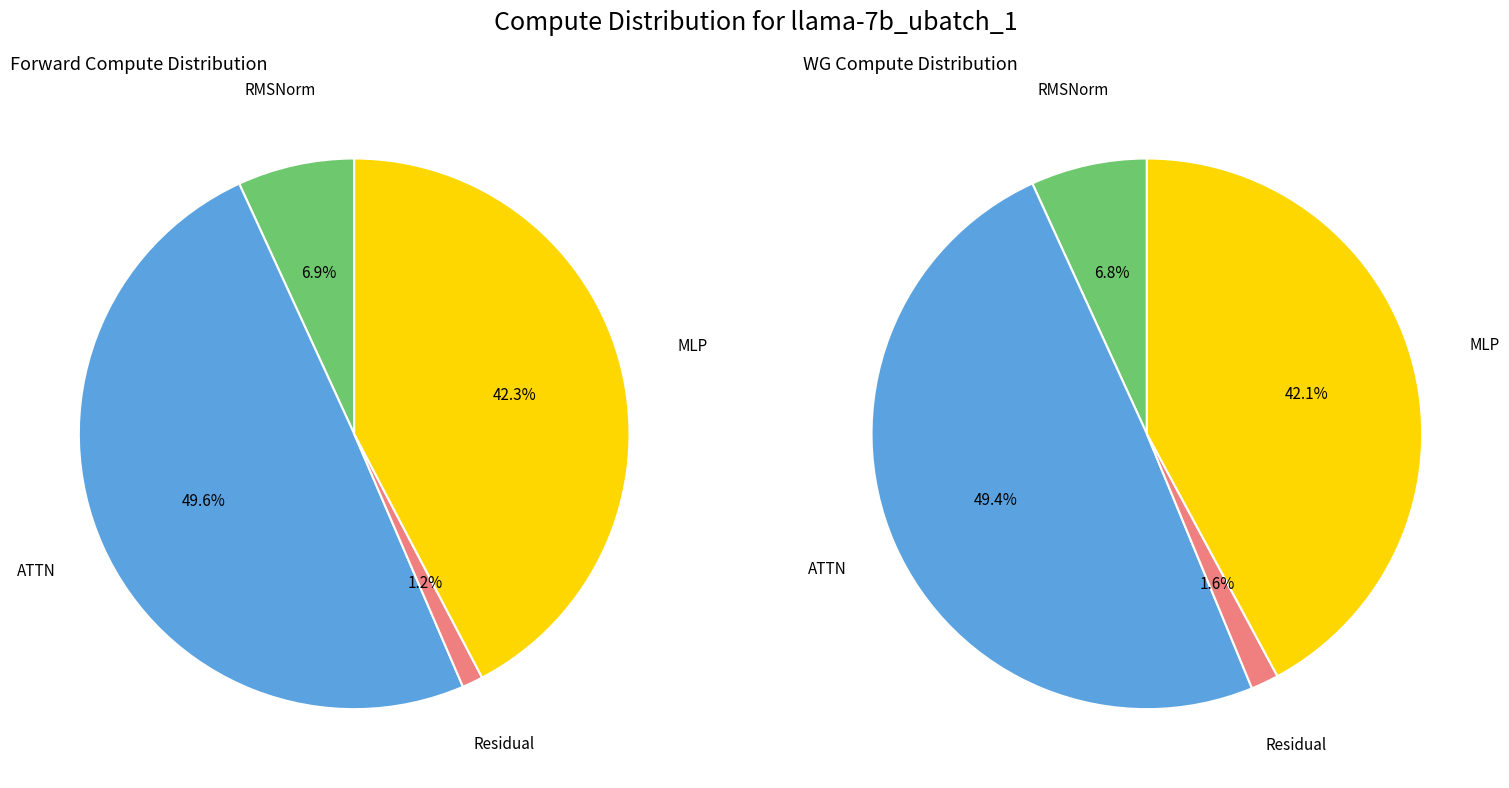

How much of the chart is everything except RMSNorm1?

100.0%